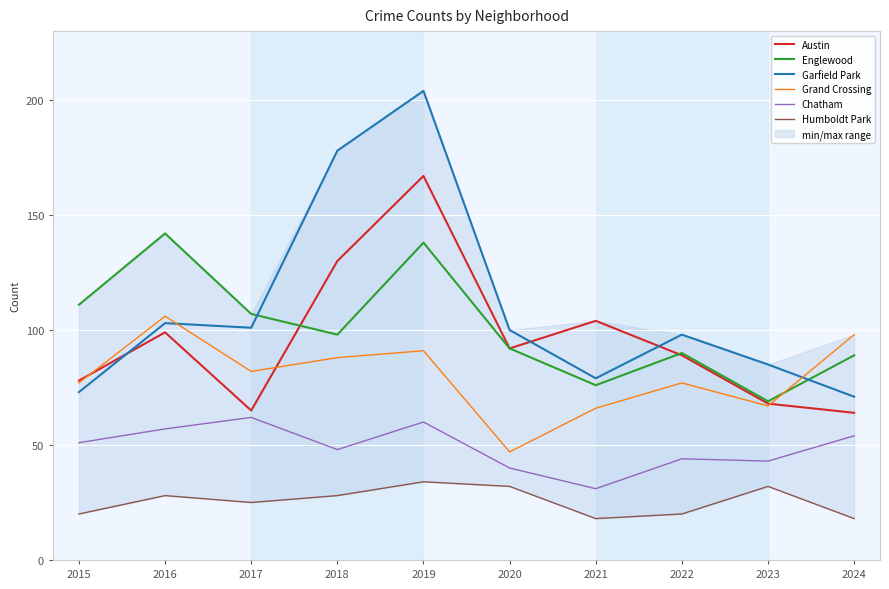

Does the chart display data point markers on the line(s)?

No